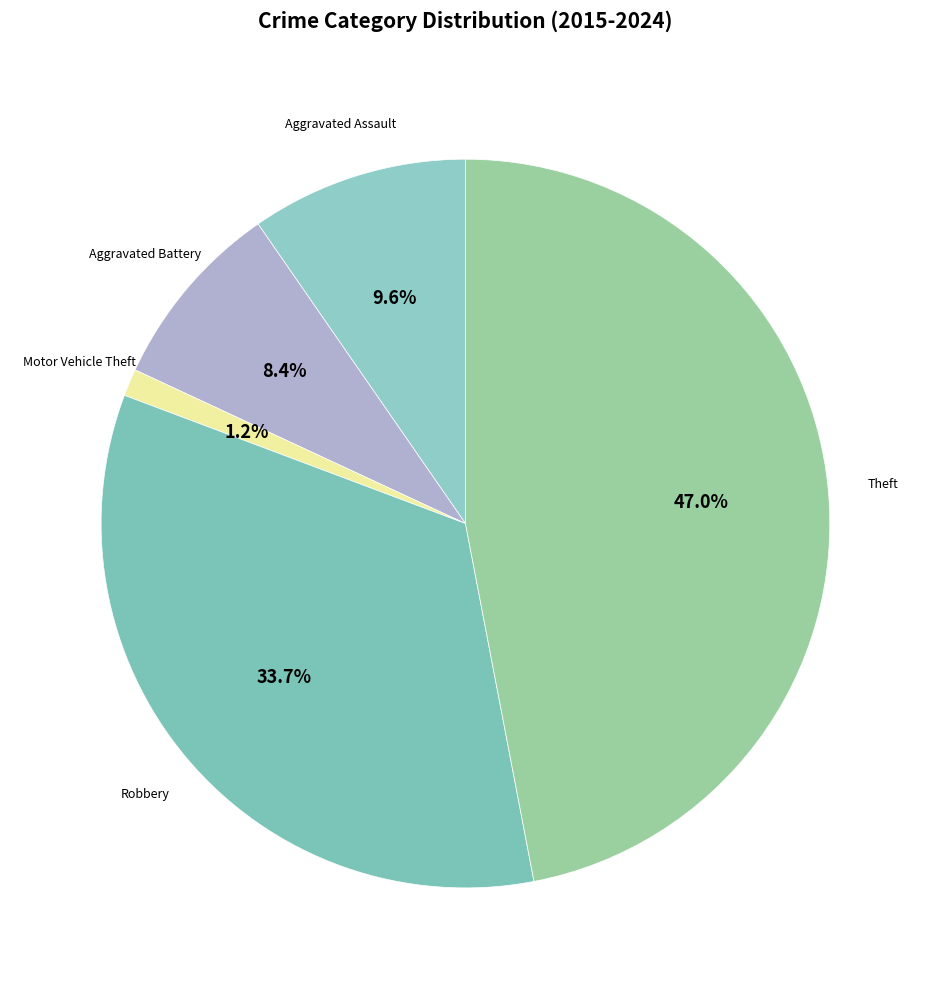

To the nearest percent, what is the difference between the Motor Vehicle Theft and Theft slice percentages?

46%